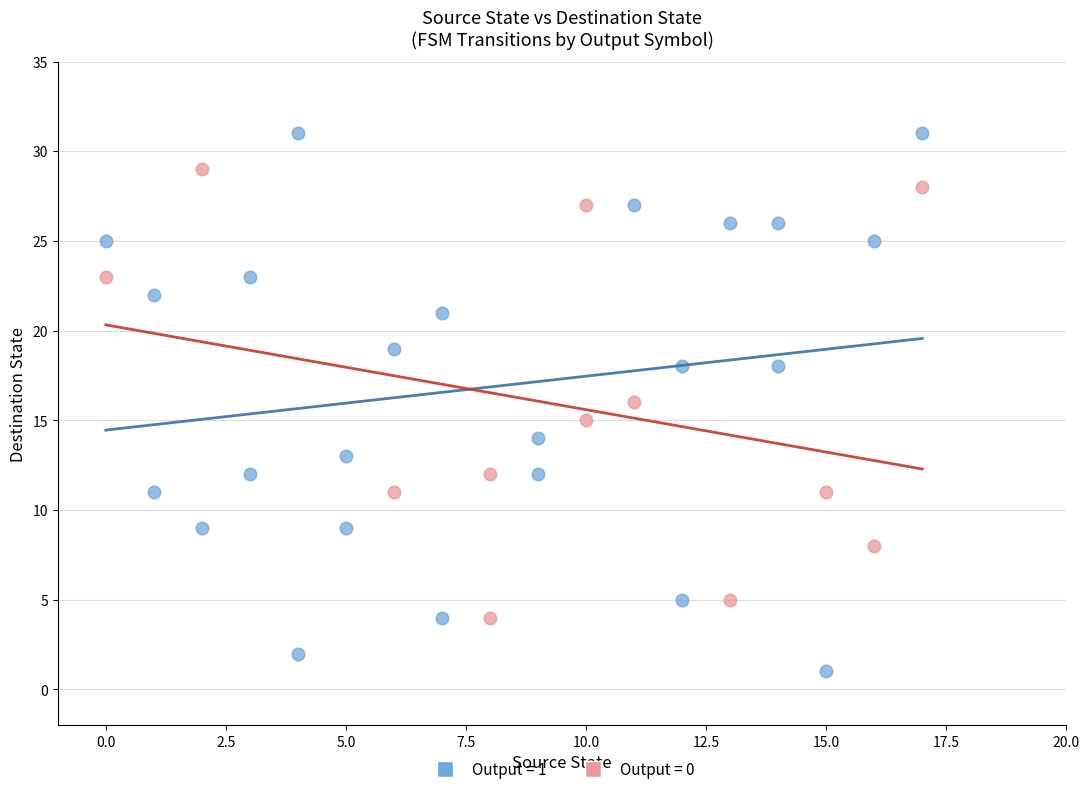

Which series has the widest spread of Y values?

Output = 1